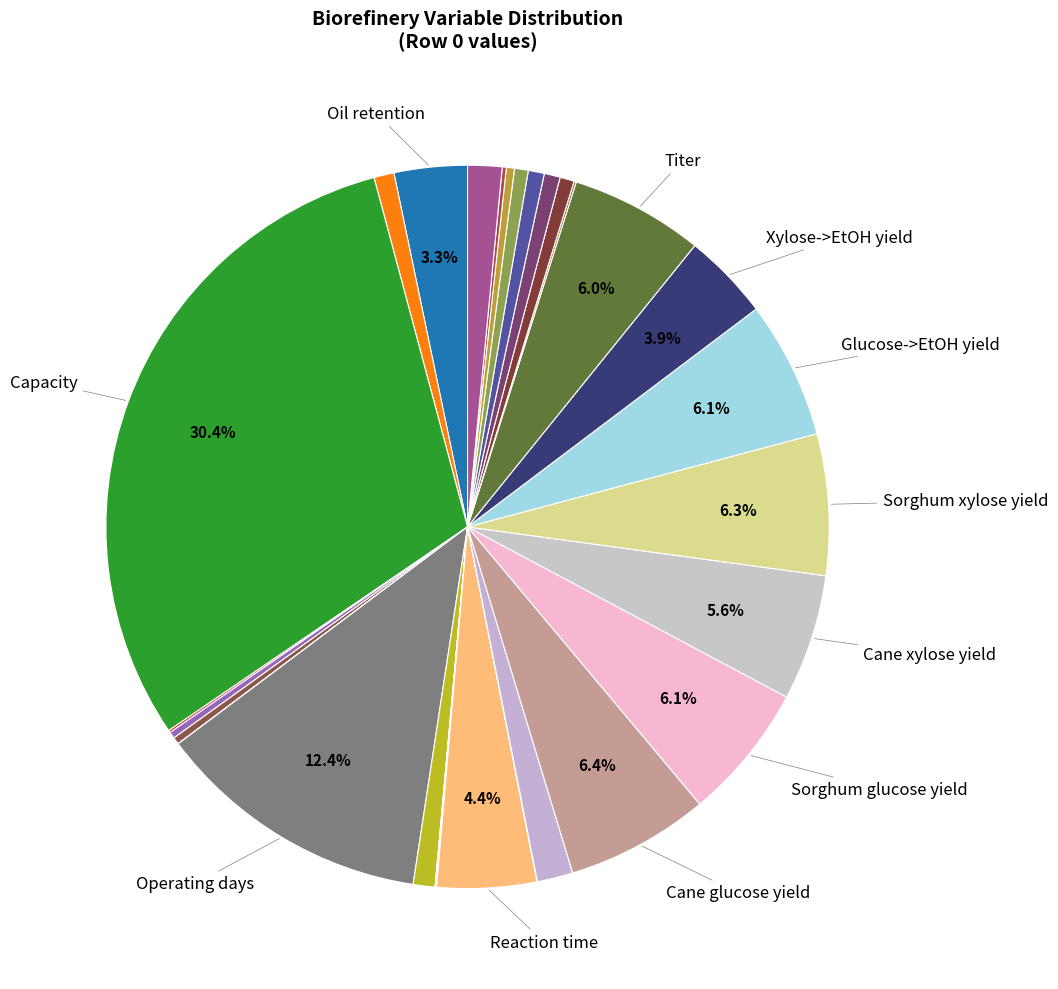

Rank the categories by value from lowest to highest.

Cellulase loading [wt. % cellulose], Electricity price [USD/kWh], Price [USD/kg] (crude glycerol), Cellulase price [USD/kg], Price [USD/kg] (pure glycerine), Productivity [g/L], Price [USD/gal] (ethanol), Relative sorghum oil content [dry wt. %], Price [USD/gal] (biodiesel), Price [USD/cf], Cane oil content [dry wt. %], Sorghum FFA content [% oil], Cane PL content [% oil], Sorghum PL content [% oil], Cane FFA content [% oil], Bagasse oil extraction efficiency [%], IRR [%], TAG to FFA conversion [% oil], Base cost [million USD], Oil retention [%], Xylose to ethanol yield [%], Reaction time [hr], Cane xylose yield [%], Titer [g/L], Sorghum glucose yield [%], Glucose to ethanol yield [%], Sorghum xylose yield [%], Cane glucose yield [%], Operating days [day/yr], Capacity [ton/hr]